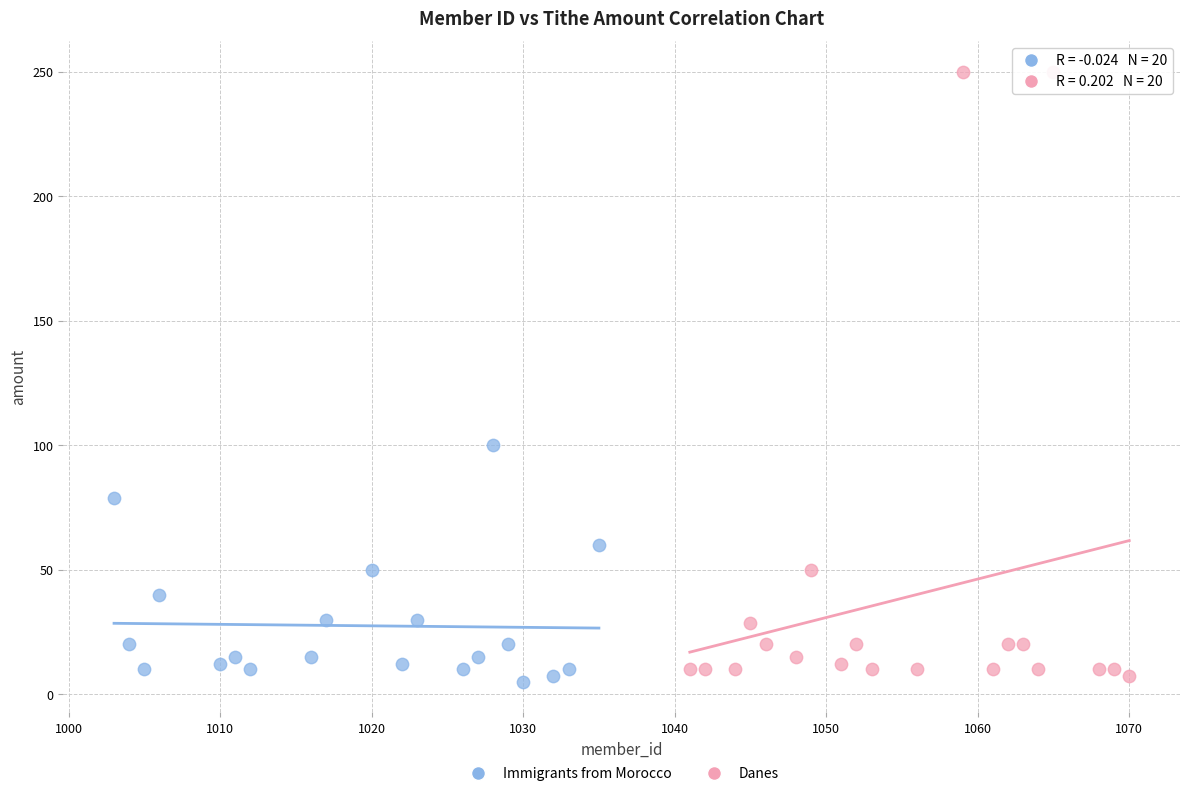

Which series reaches the minimum Y coordinate?

Immigrants from Morocco